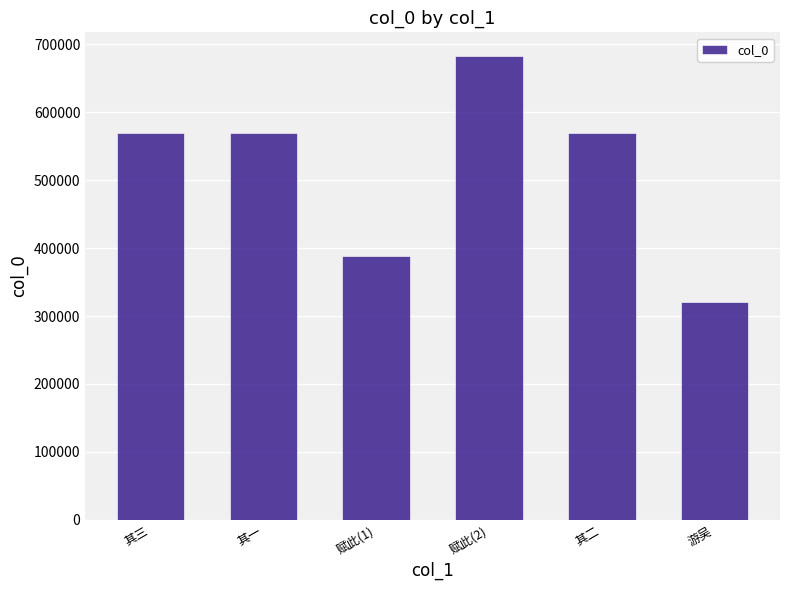

What is the average value?

517369